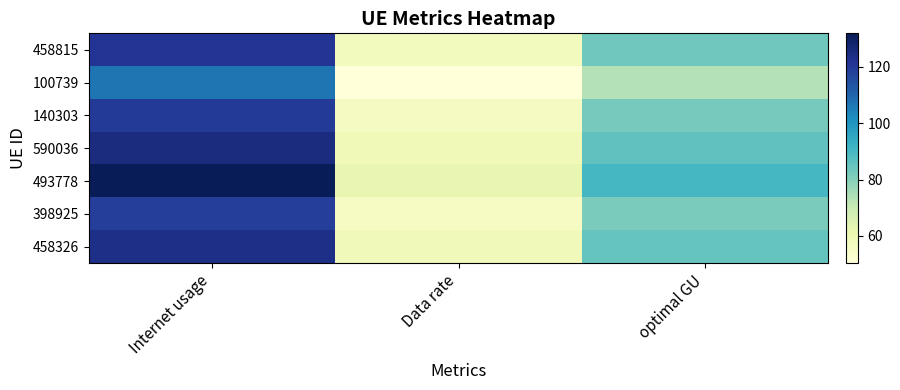

What is the total value across all series at optimal GU?

581.8